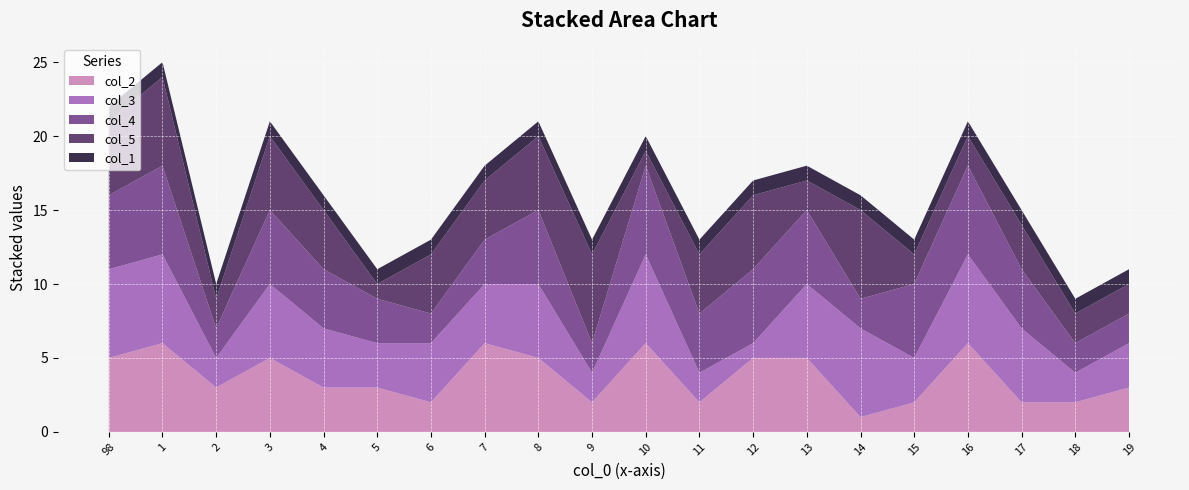

Reading left to right, list all the values displayed in this chart.

col_2: 98=5	1=6	2=3	3=5	4=3	5=3	6=2	7=6	8=5	9=2	10=6	11=2	12=5	13=5	14=1	15=2	16=6	17=2	18=2	19=3
col_3: 98=6	1=6	2=2	3=5	4=4	5=3	6=4	7=4	8=5	9=2	10=6	11=2	12=1	13=5	14=6	15=3	16=6	17=5	18=2	19=3
col_4: 98=5	1=6	2=2	3=5	4=4	5=3	6=2	7=3	8=5	9=2	10=6	11=4	12=5	13=5	14=2	15=5	16=6	17=4	18=2	19=2
col_5: 98=5	1=6	2=2	3=5	4=4	5=1	6=4	7=4	8=5	9=6	10=1	11=4	12=5	13=2	14=6	15=2	16=2	17=3	18=2	19=2
col_1: 98=1	1=1	2=1	3=1	4=1	5=1	6=1	7=1	8=1	9=1	10=1	11=1	12=1	13=1	14=1	15=1	16=1	17=1	18=1	19=1